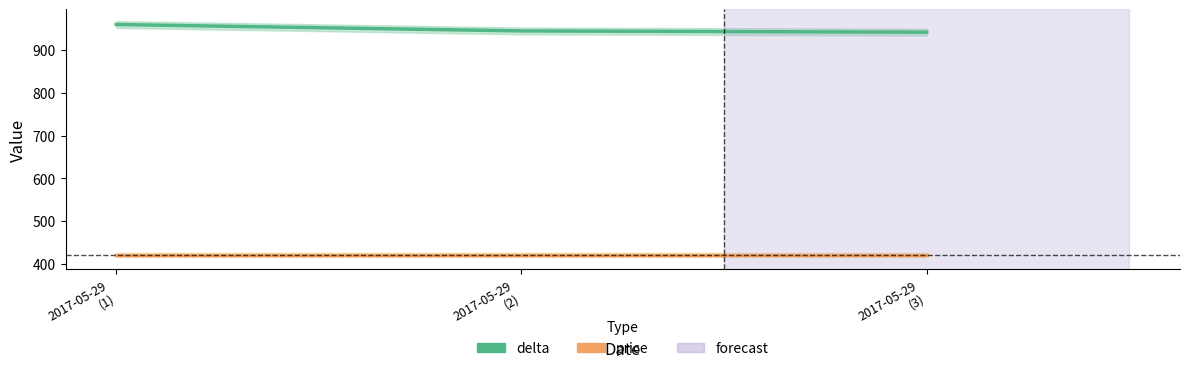

At which label does delta first exceed 945?

2017-05-29
(1)